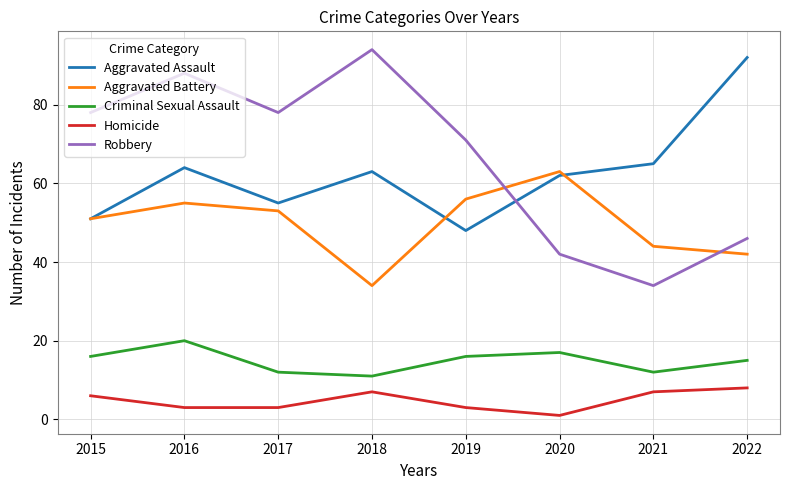

Rank the series by their maximum value, from highest to lowest.

Robbery, Aggravated Assault, Aggravated Battery, Criminal Sexual Assault, Homicide